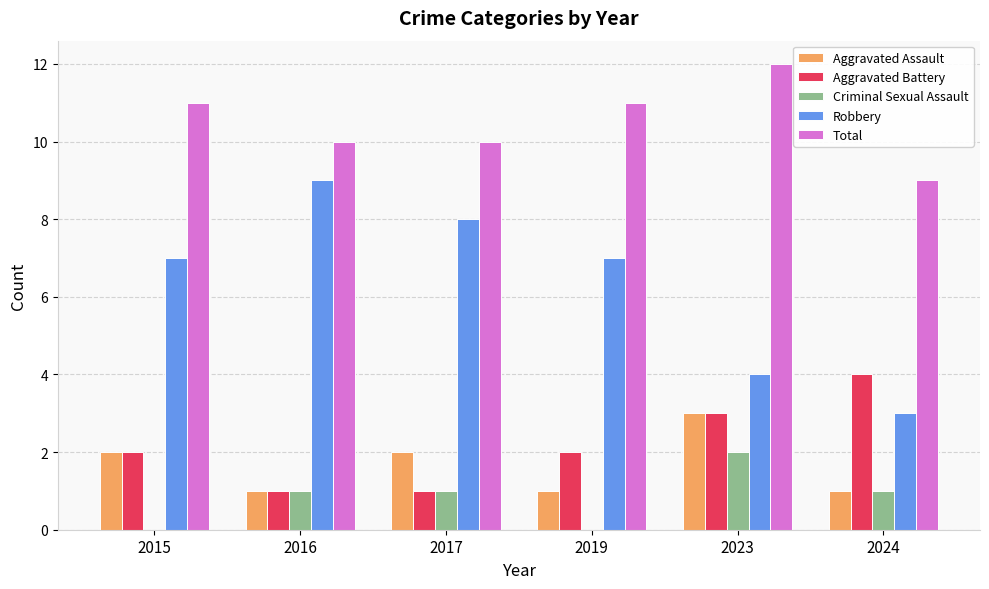

Is the value of Aggravated Assault at 2017 greater than the value of Total at 2023?

No